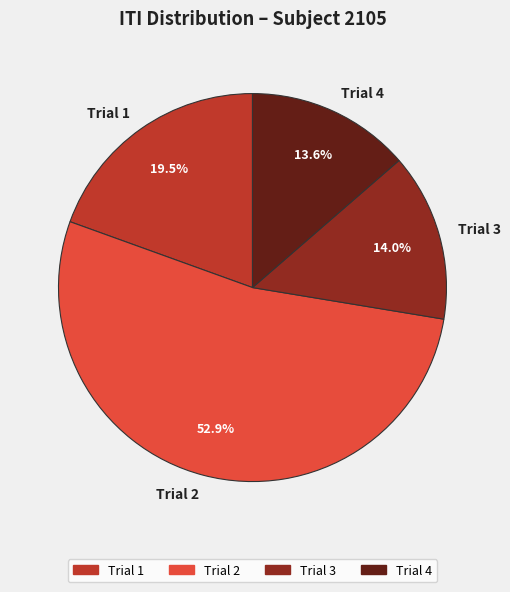

Does Trial 4 represent more than half of the total?

No